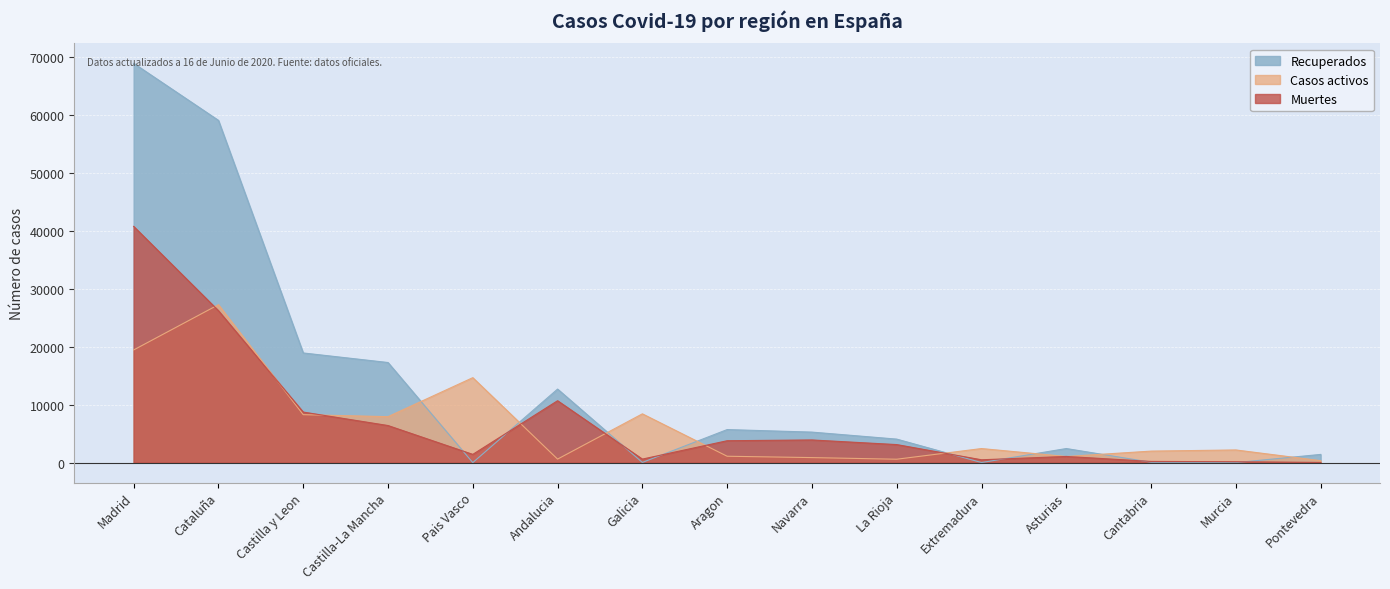

True or false: Casos activos has a value of 333 at Pontevedra.

True